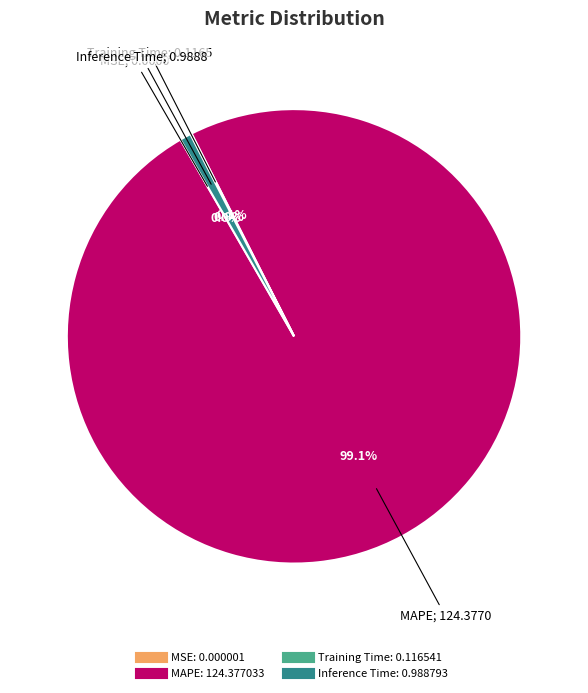

Is there any slice that represents more than half of the pie?

Yes